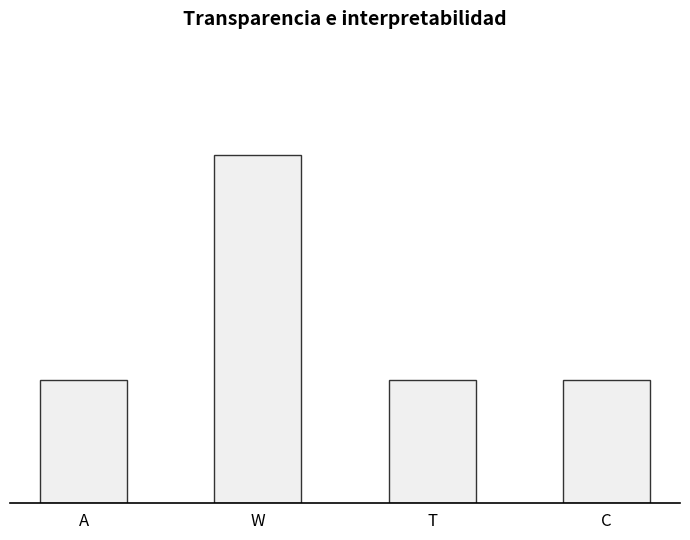

Count the values in the range 6 to 17.

4